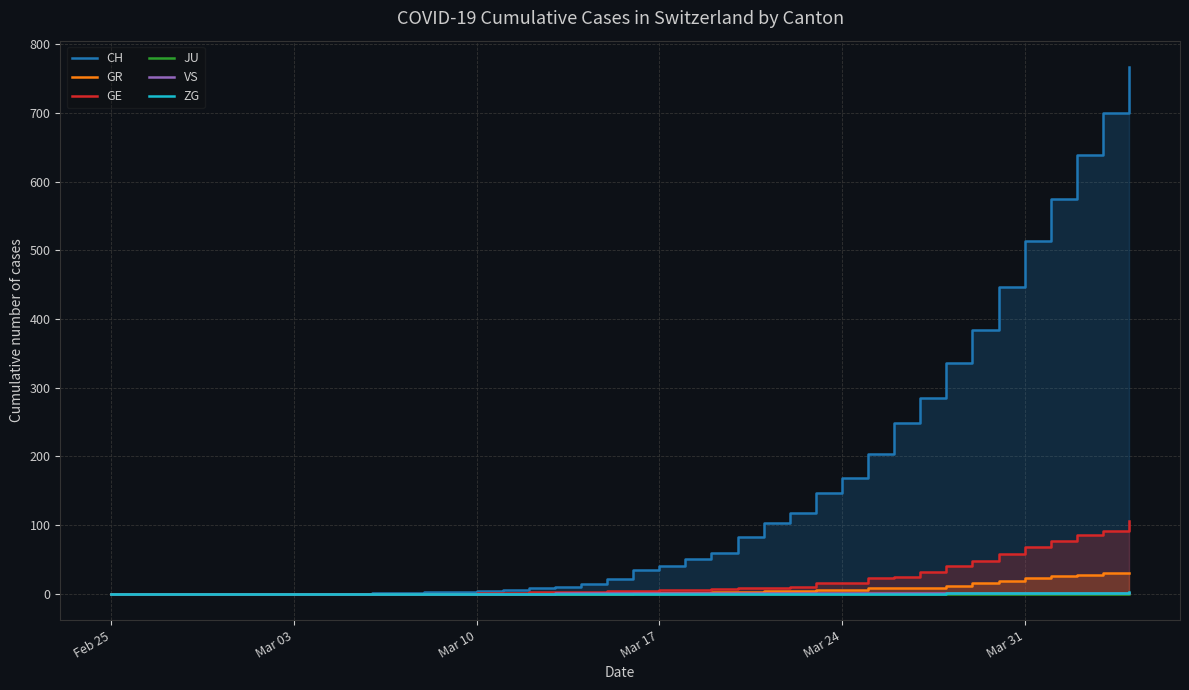

At how many categories does at least one series exceed 412?

6